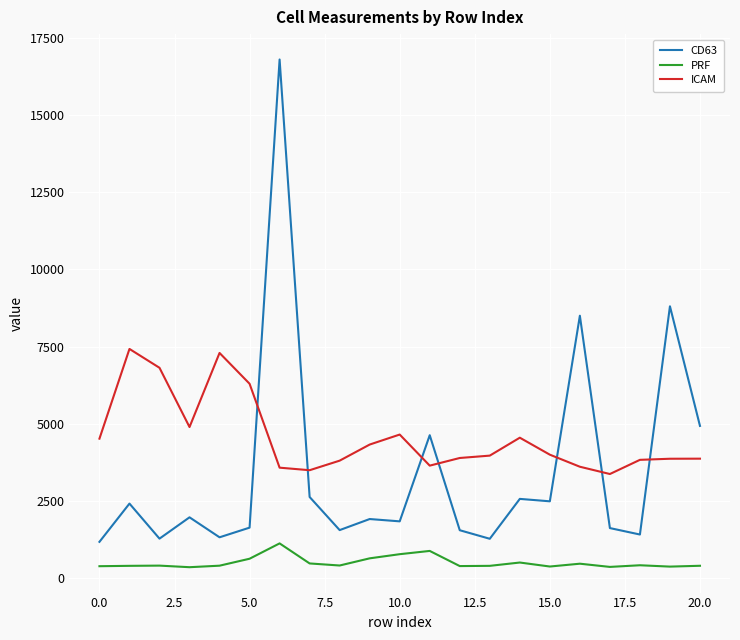

What is the lowest value of the ICAM series?

3371.7